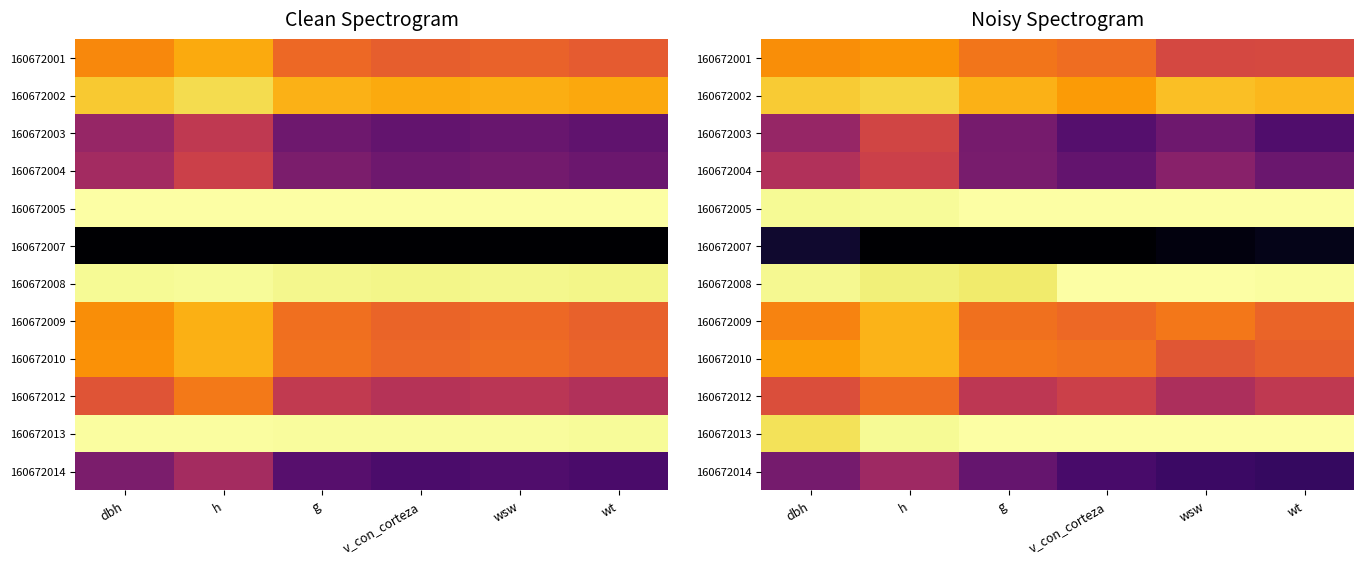

At which label does 160672014 reach its minimum?

wt